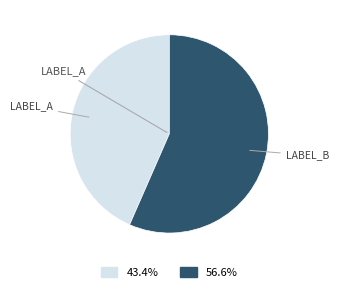

Is there a majority slice in this chart?

Yes